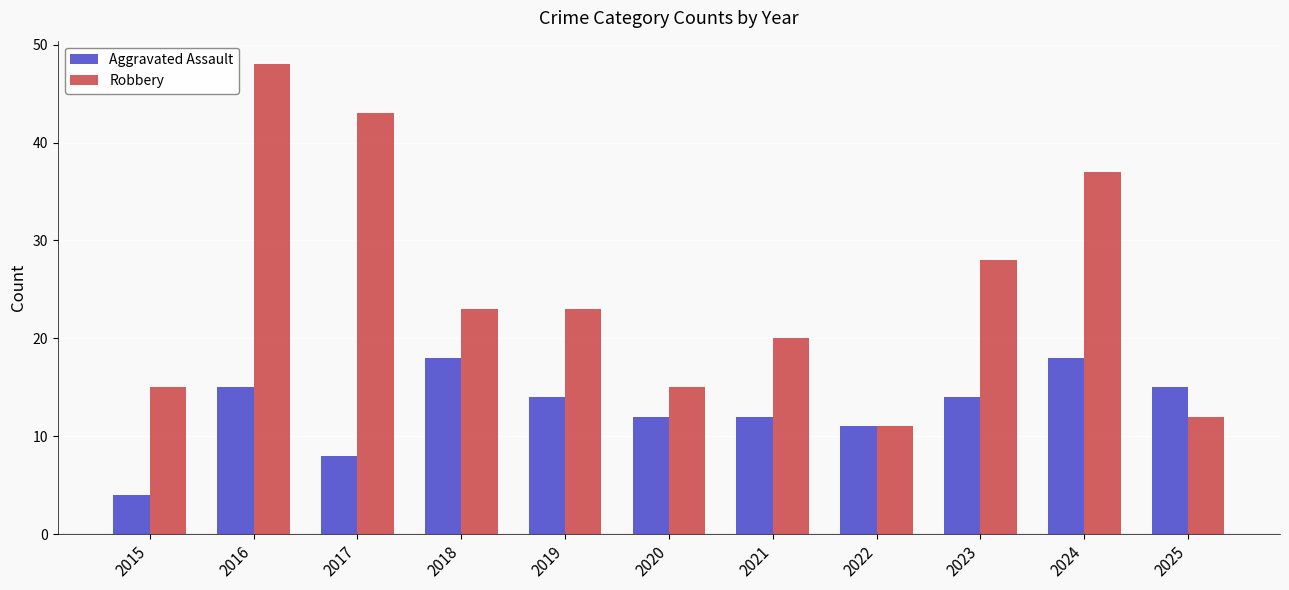

Rank the series by their average value, from highest to lowest.

Robbery, Aggravated Assault